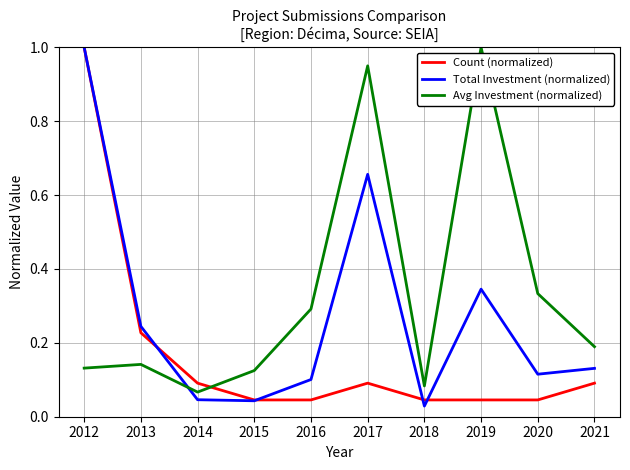

At how many categories does at least one series exceed 0?

10